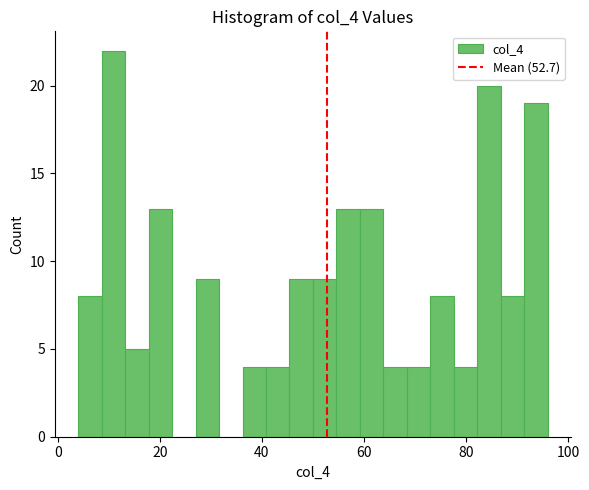

Around what value on the x-axis is the tallest bar? Give the approximate position of its centre, as read against the axis.

10